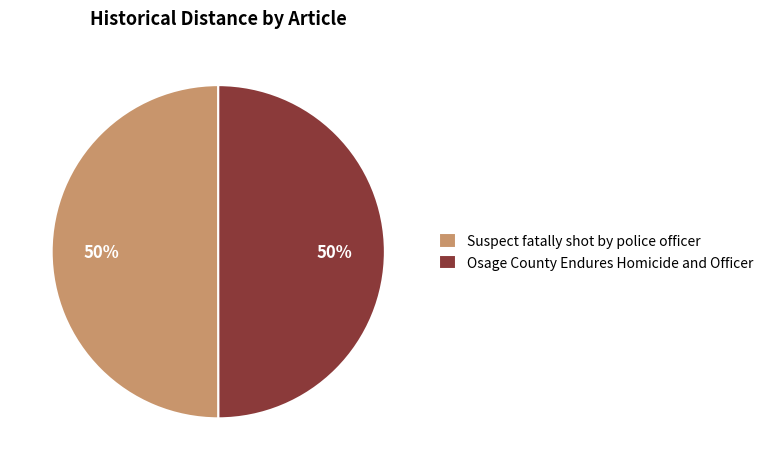

Count the number of slices in the pie.

2